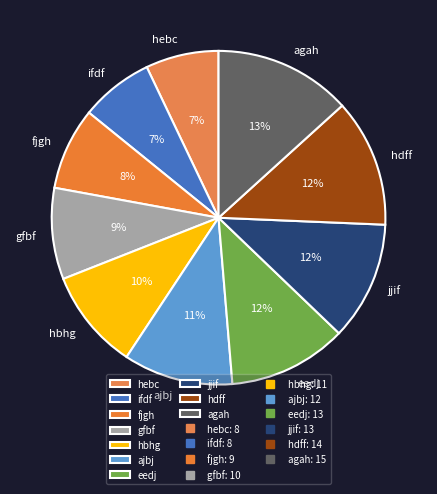

The ifdf slice represents 1% of the pie. True or false?

False